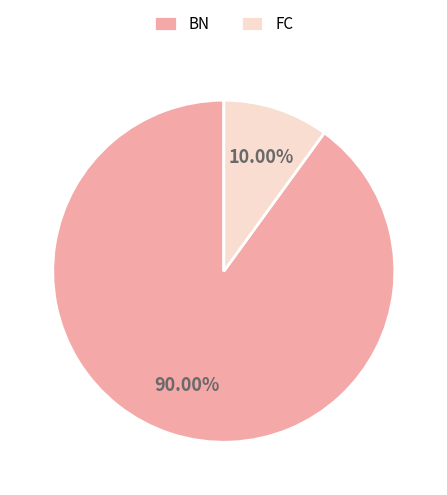

Which slice represents more than half of the pie?

BN